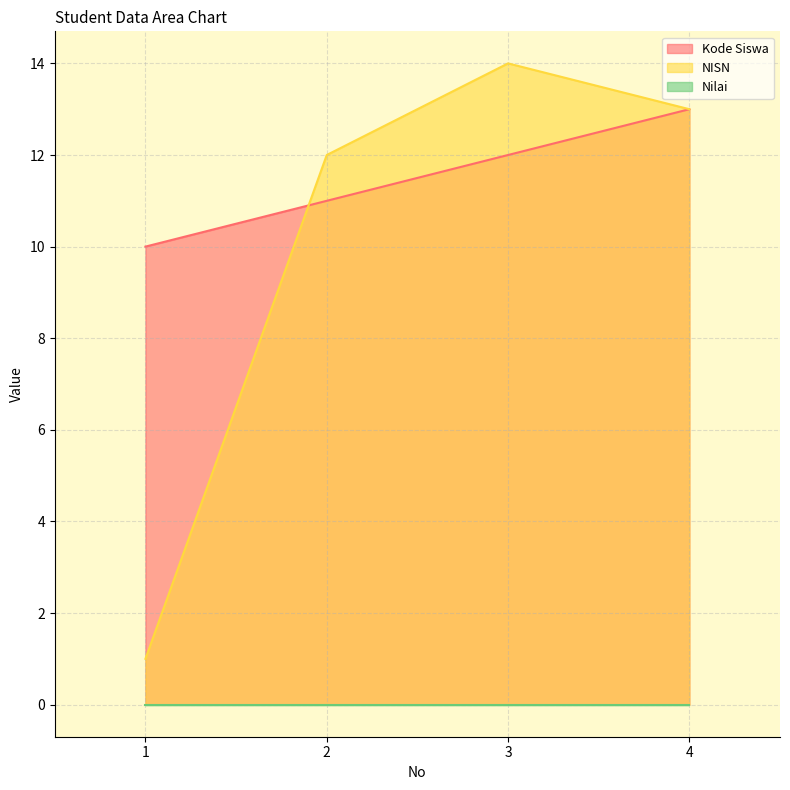

Between 2 and 1, which is larger?

2